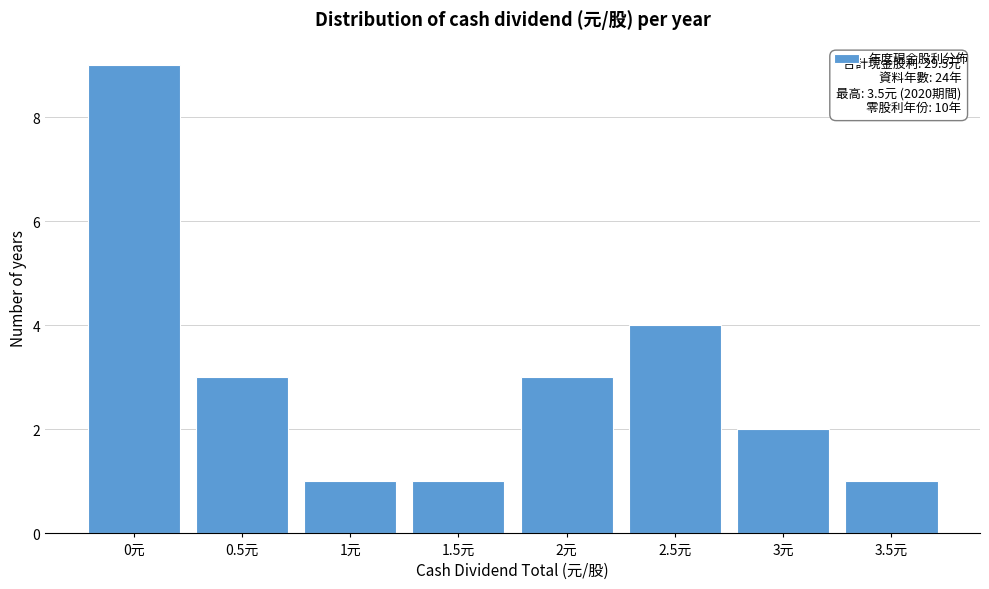

Over which range of the x-axis is the bar tallest?

-0.25 to 0.25